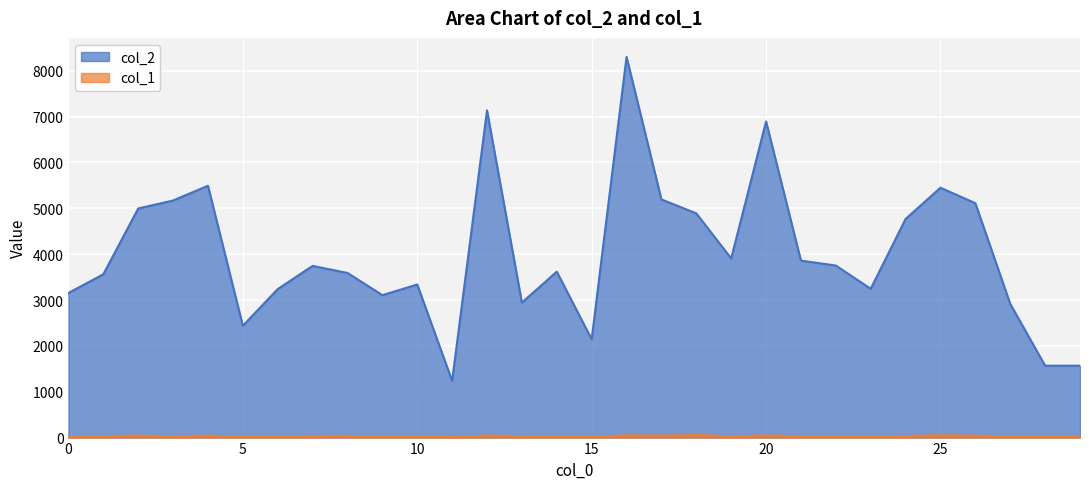

Is the value of col_1 at 12 greater than the value of col_2 at 13?

No